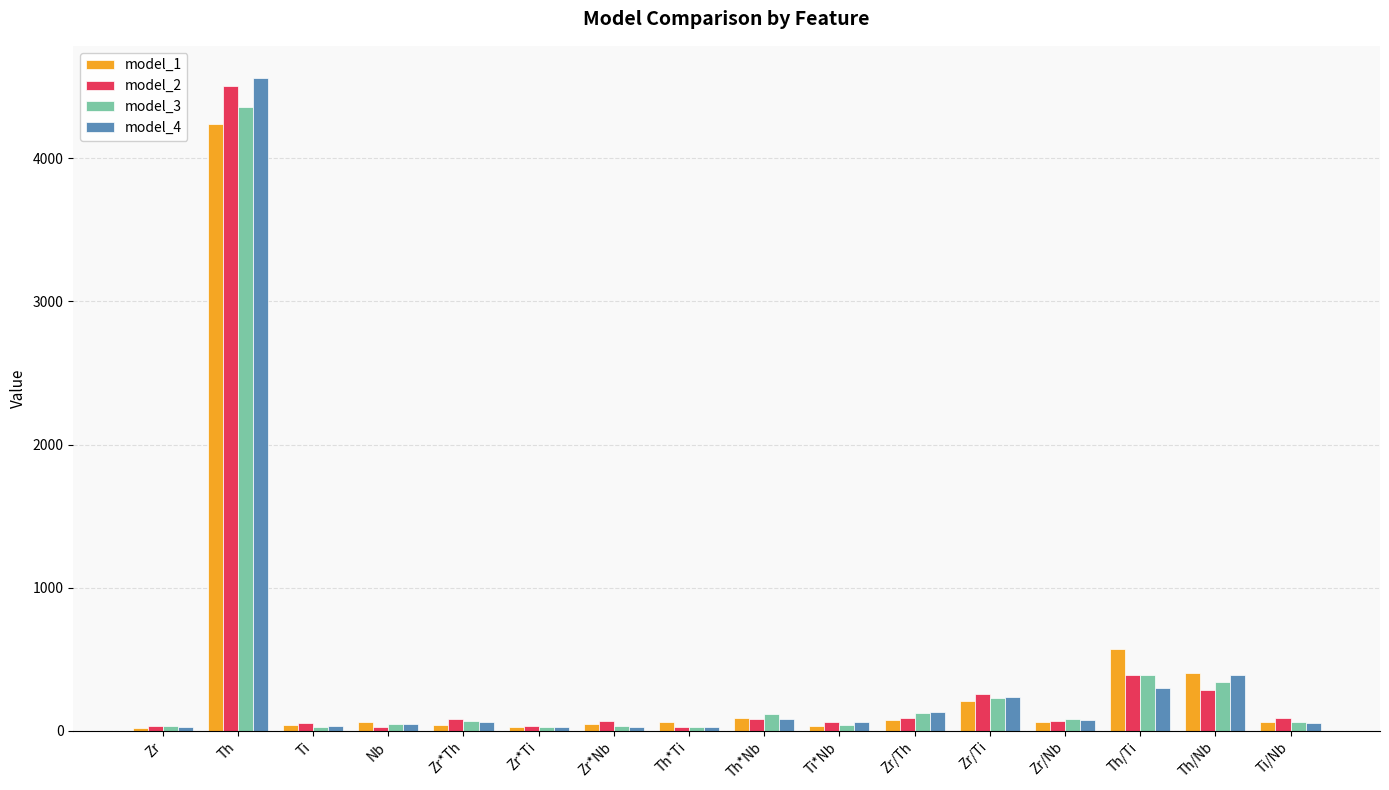

Which series has the largest range (max minus min)?

model_4